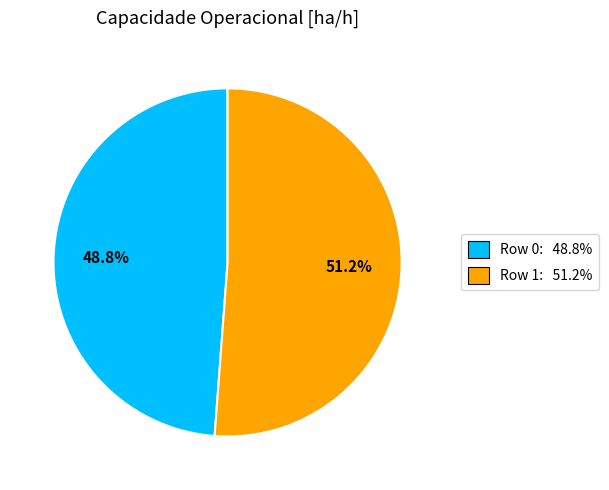

What percentage is the Row 0 slice, to the nearest percent?

49%